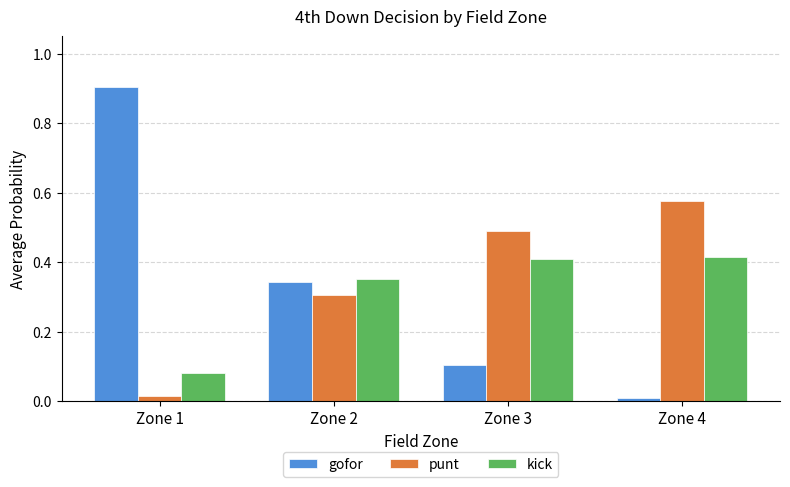

How many bars are there in total?

12